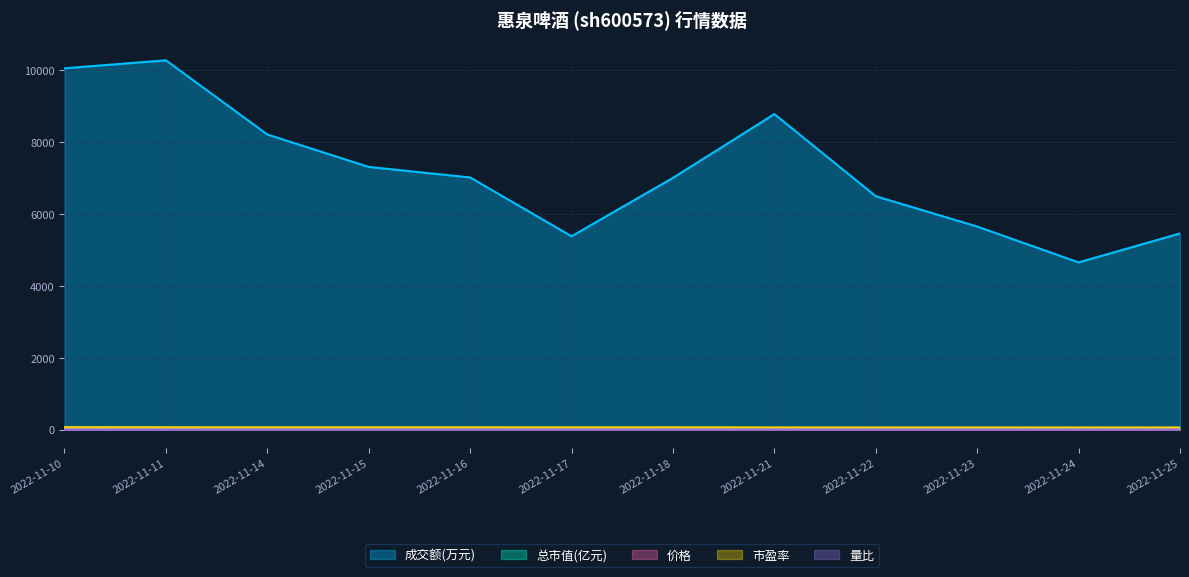

Is it true that 价格 equals 9.7 at 2022-11-25?

True